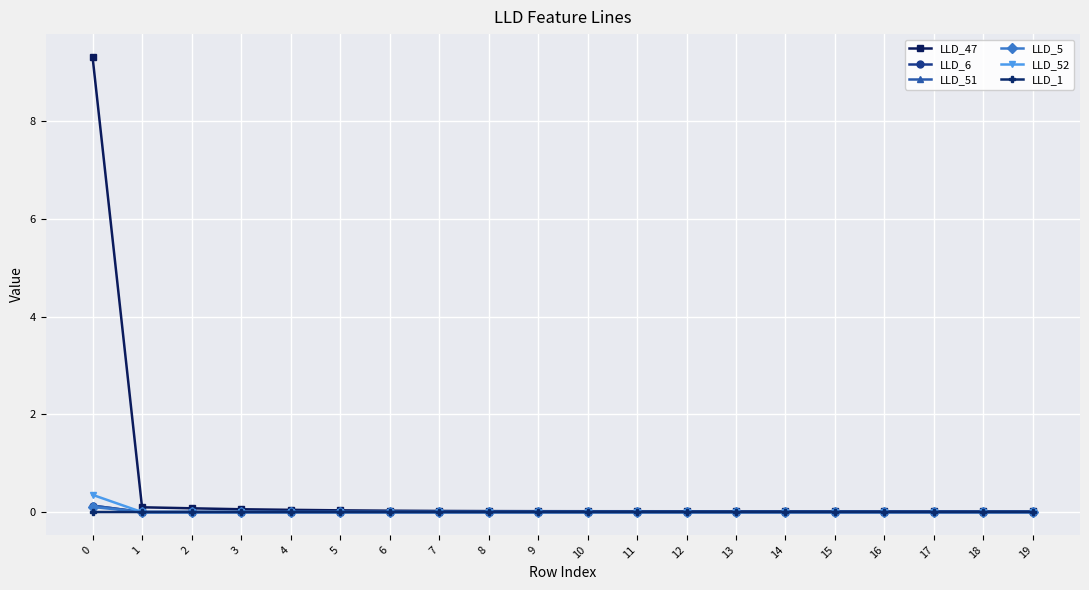

What is the sum of all LLD_5 values?

0.1